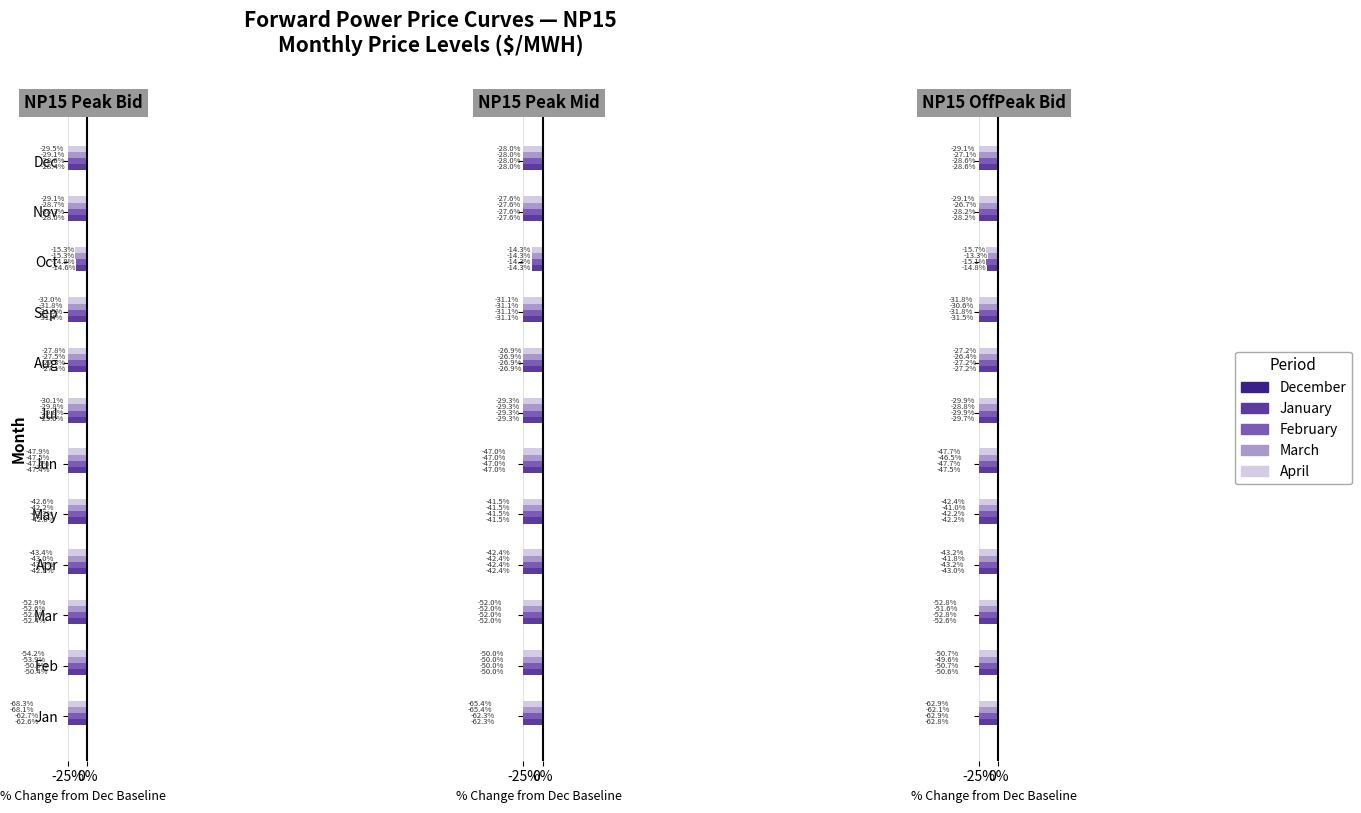

The March series shows -15.3 at Feb. True or false?

False